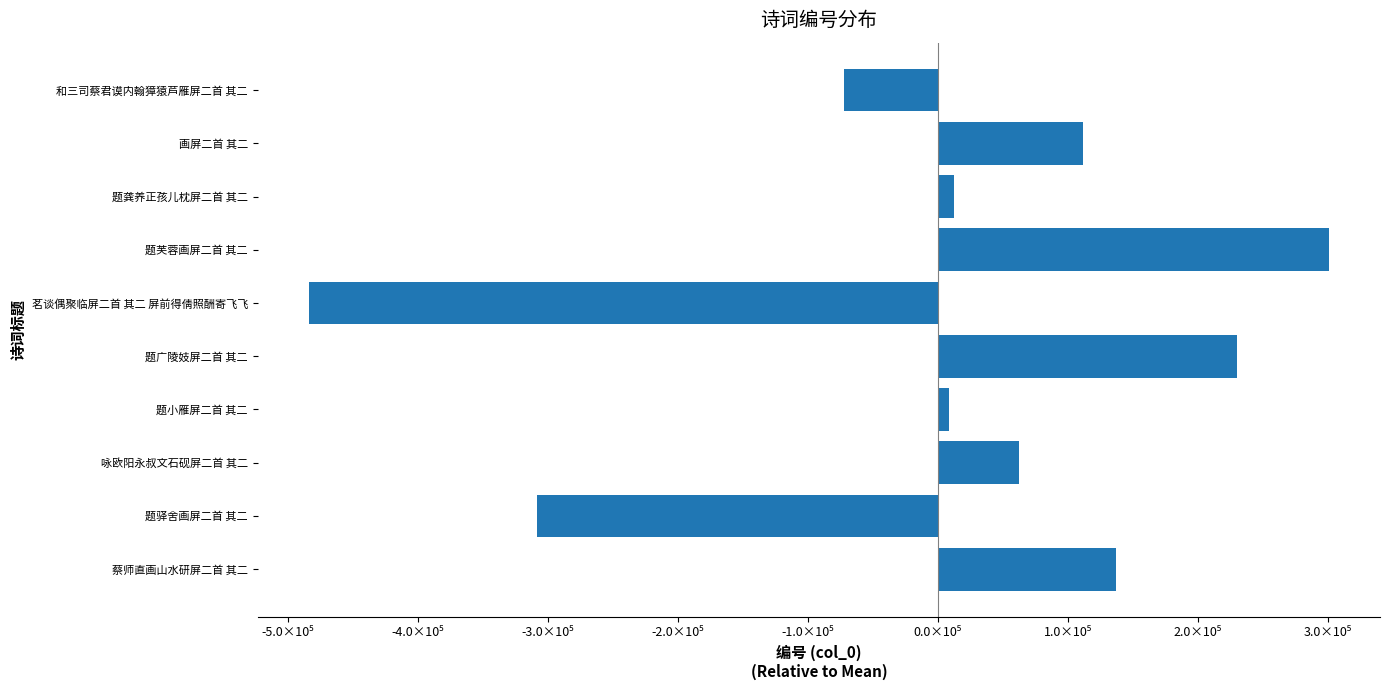

What is the smallest value displayed?

-483993.5